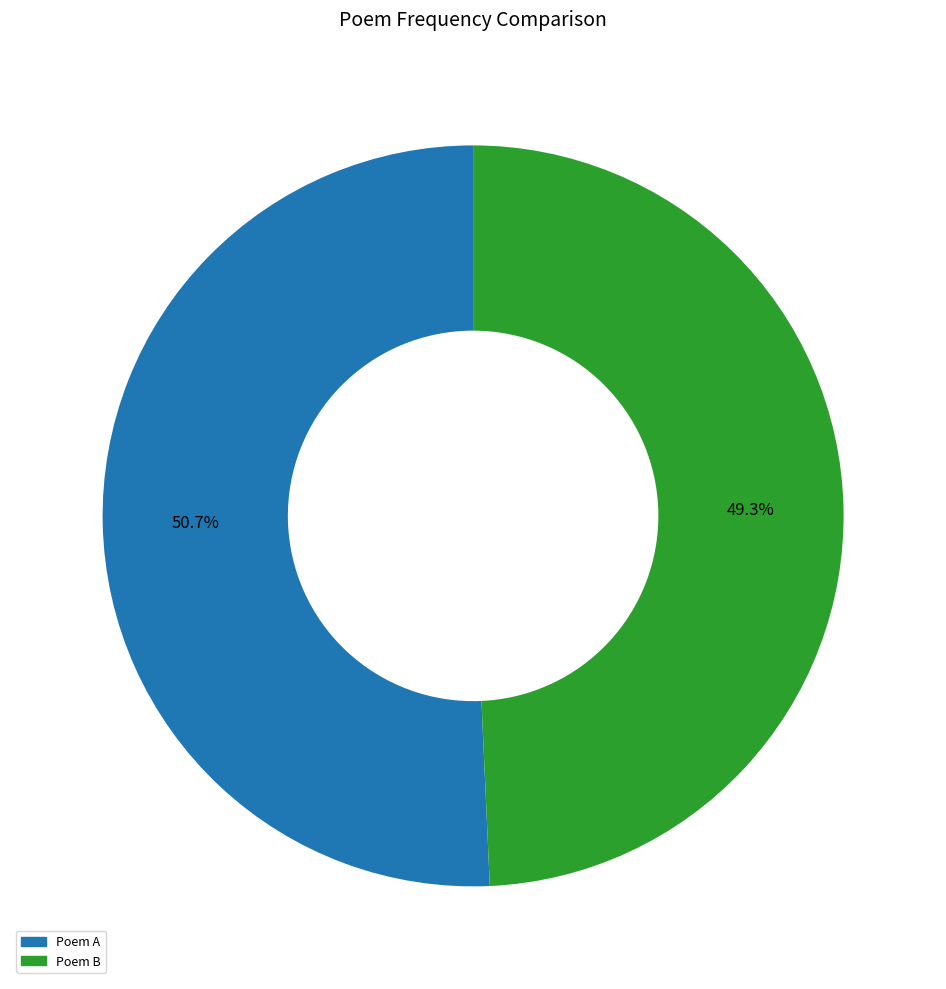

Is there a majority slice in this chart?

Yes